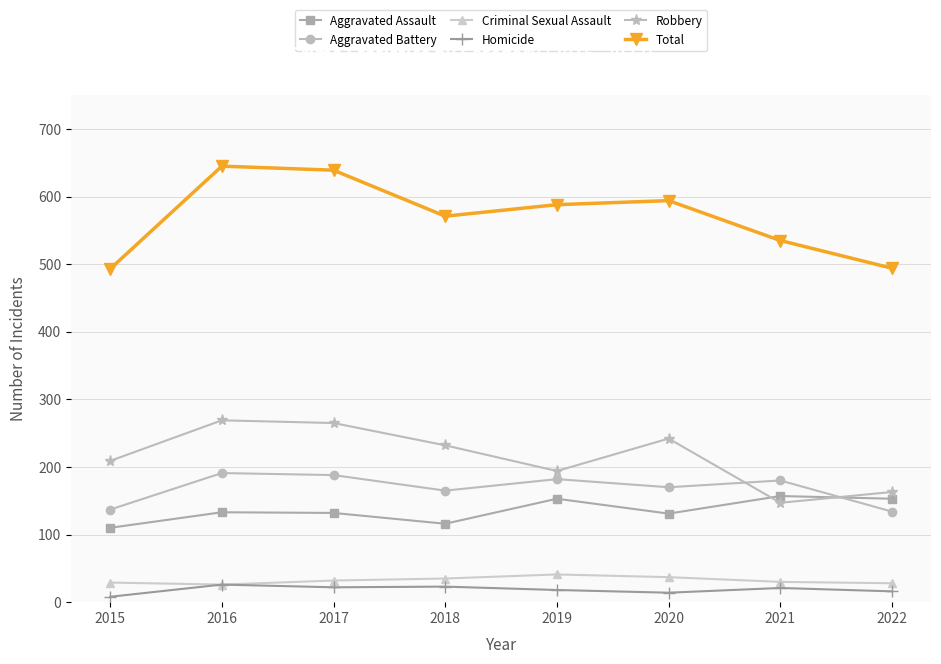

At which category does the chart reach its minimum across all series?

2015